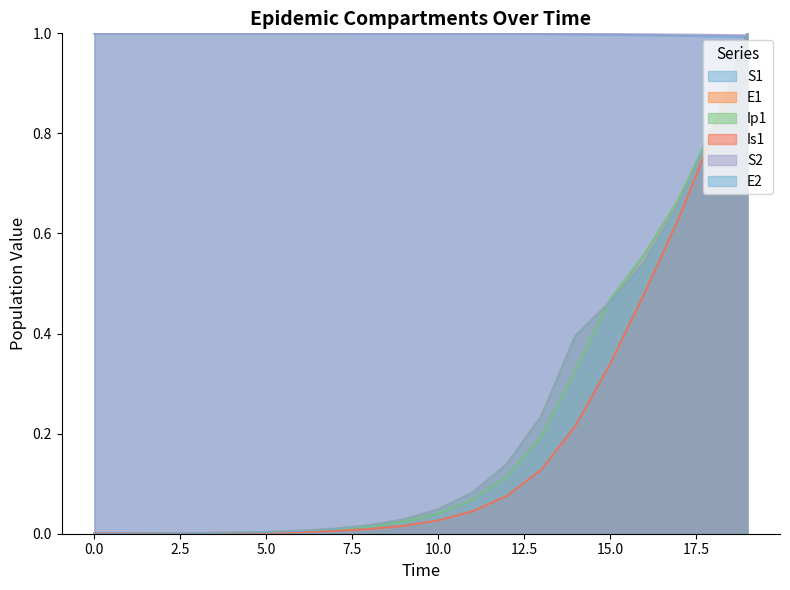

At which label is S1 closest to 0?

19